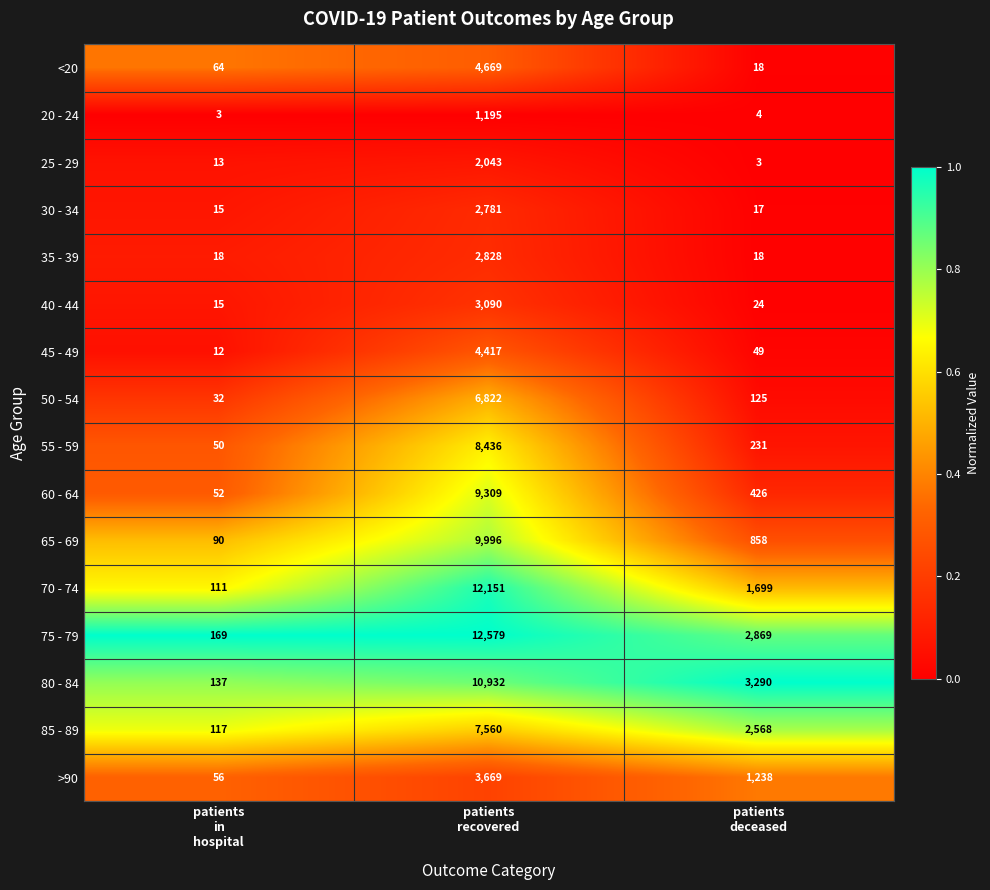

List the series in order of their peak value, lowest first.

20 - 24, 25 - 29, 30 - 34, 35 - 39, 40 - 44, >90, 45 - 49, <20, 50 - 54, 85 - 89, 55 - 59, 60 - 64, 65 - 69, 80 - 84, 70 - 74, 75 - 79